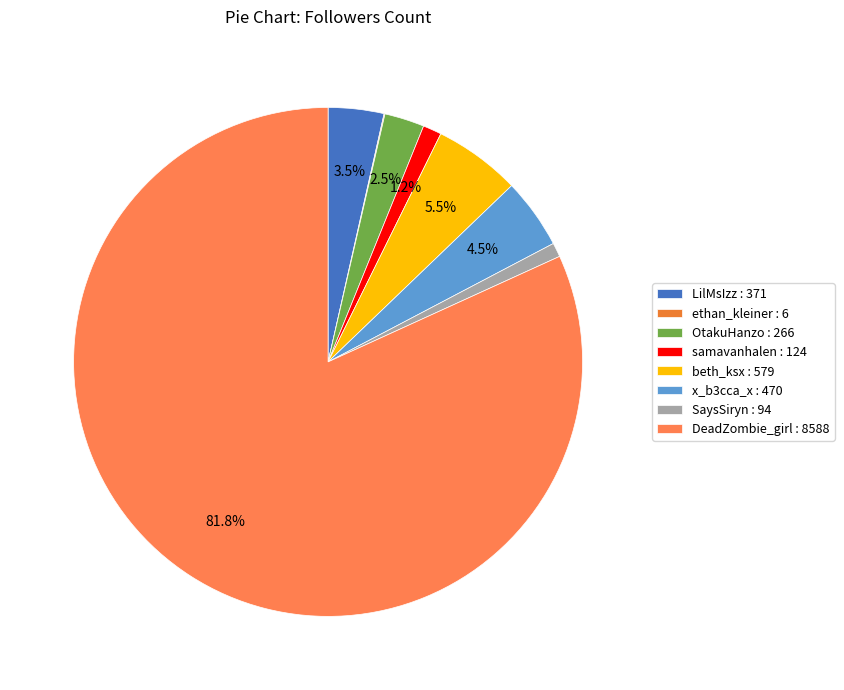

To the nearest percent, what is the difference between the x_b3cca_x and LilMsIzz slice percentages?

1%